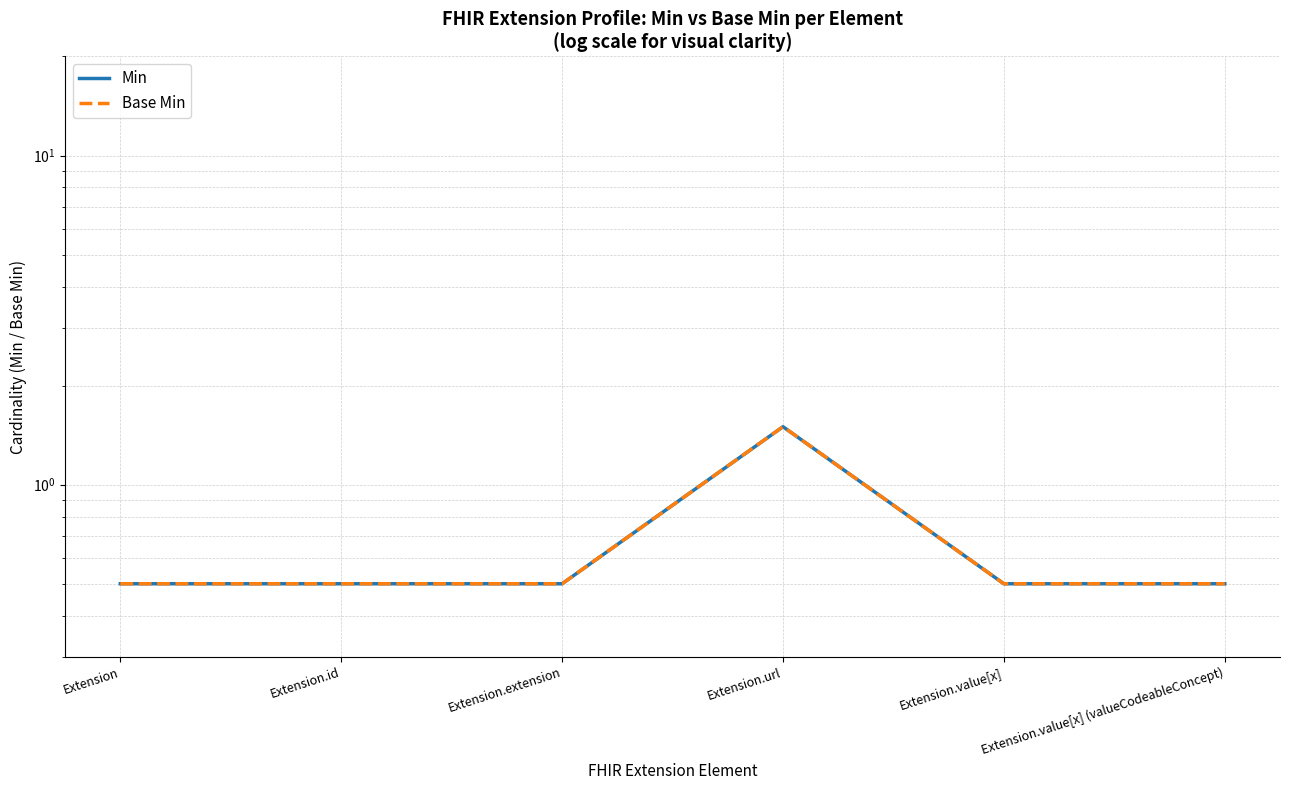

At which label does Min reach its minimum?

Extension